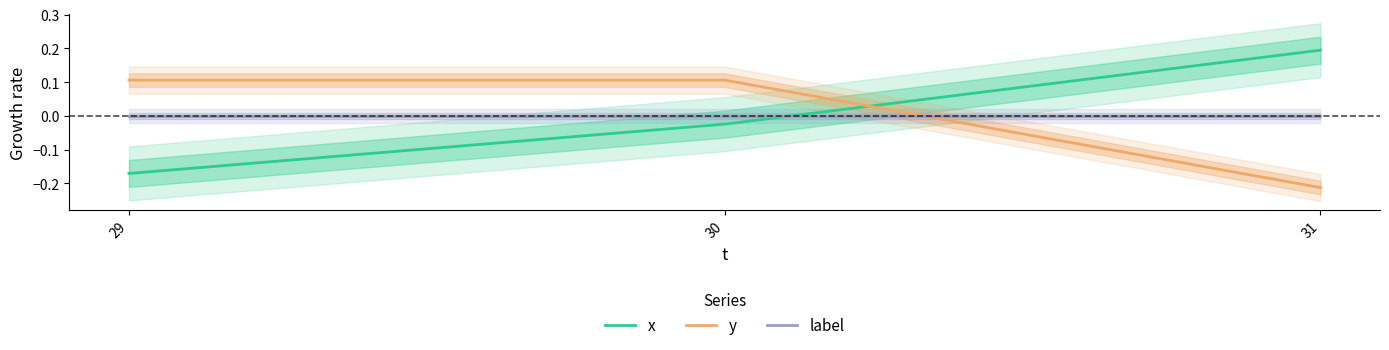

At which category is the sum across all series the highest?

30